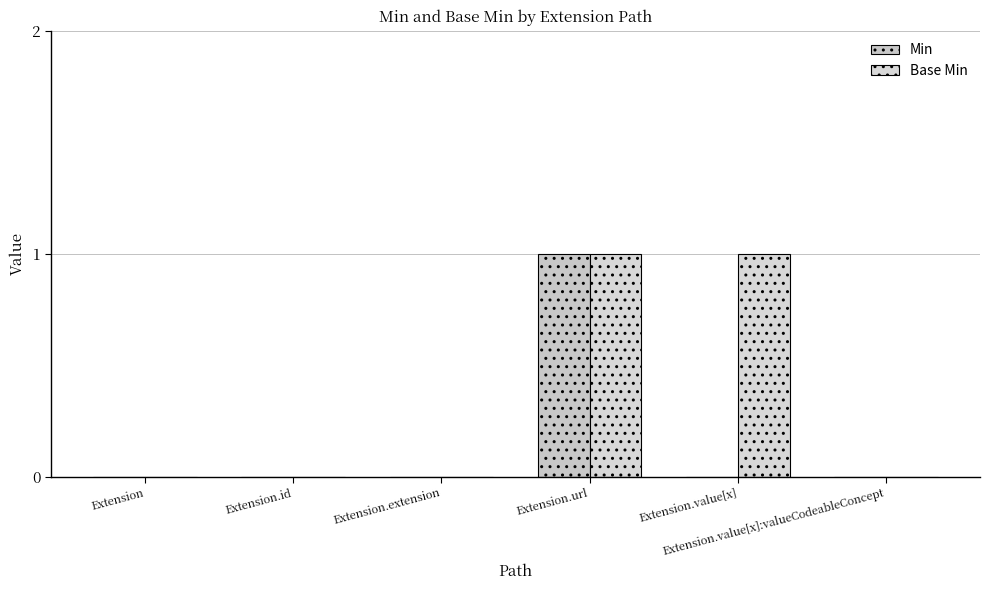

At which category does the chart reach its peak across all series?

Extension.url